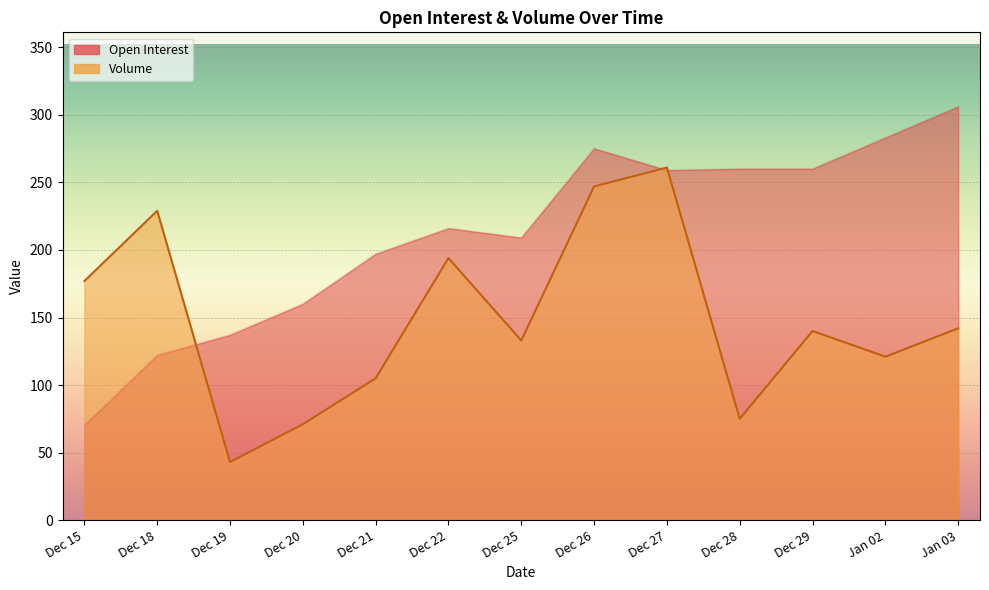

What is the approximate value of Volume at Dec 22, to the nearest 50?

200